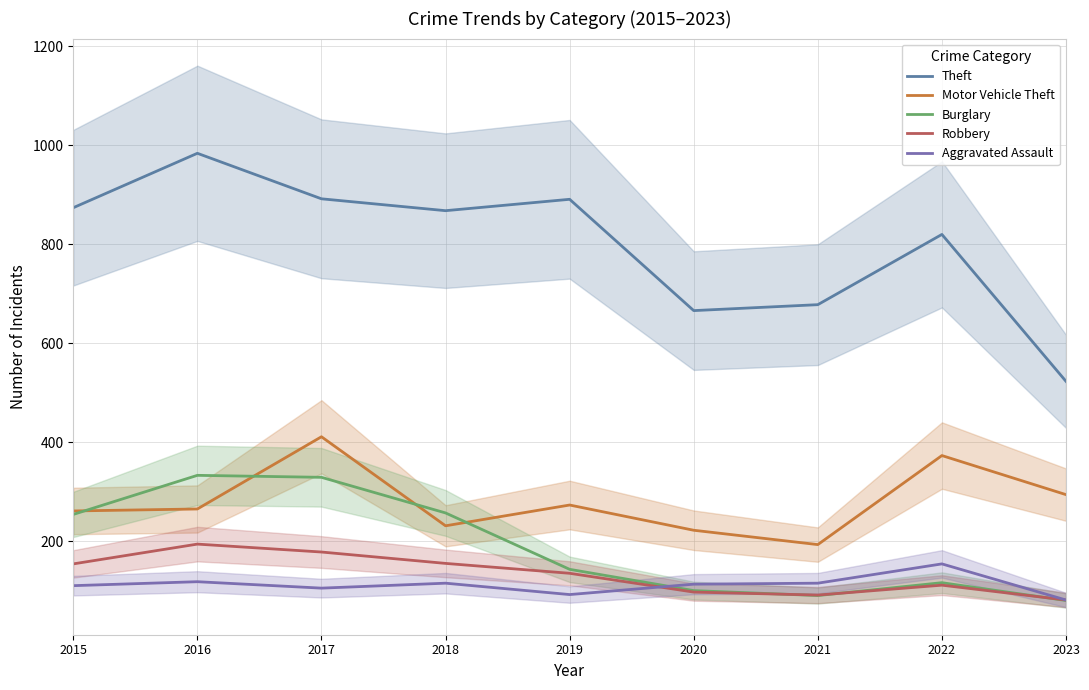

The Motor Vehicle Theft series shows 193 at 2021. True or false?

True